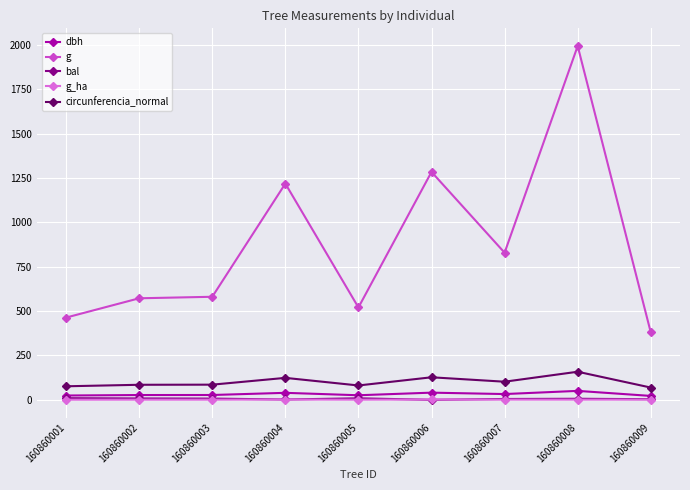

In circunferencia_normal, how many points are lower than both neighbors (excluding endpoints)?

2